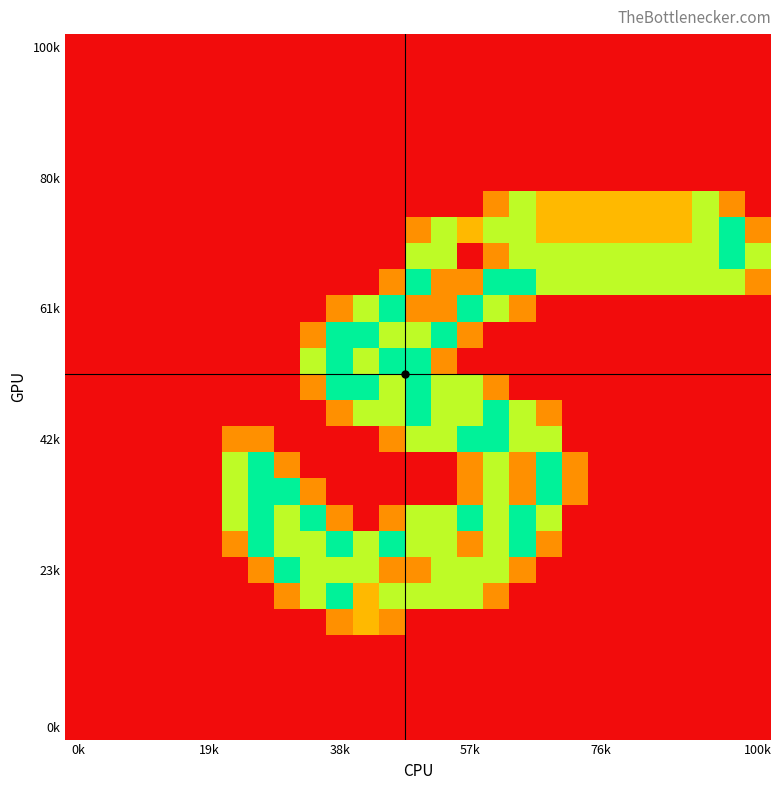

At which category does the chart reach its minimum across all series?

0k